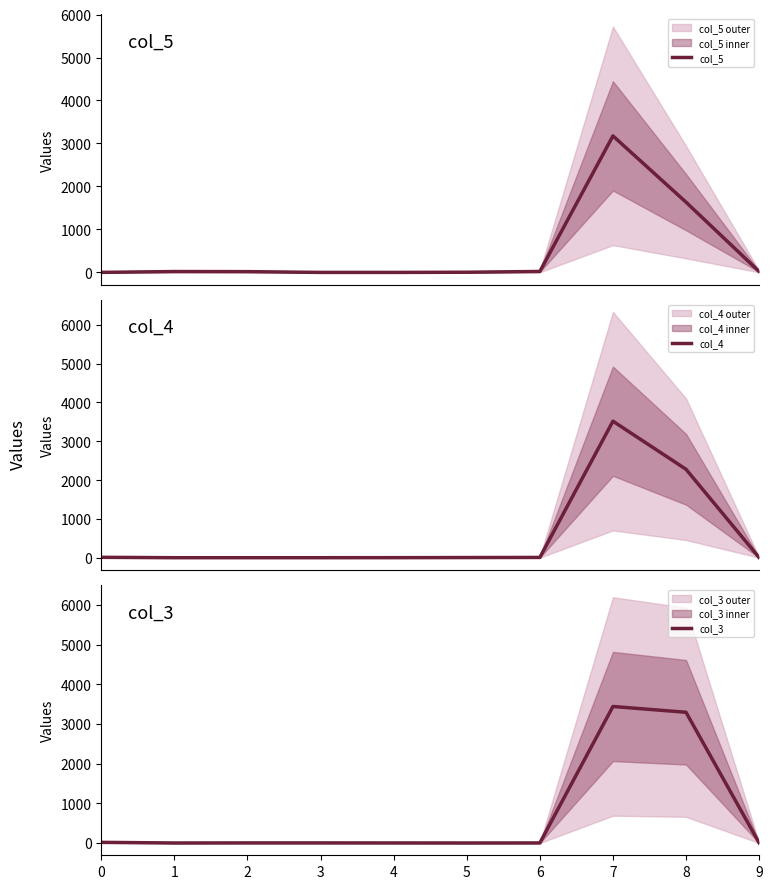

What is the total value across all series at 2?

20